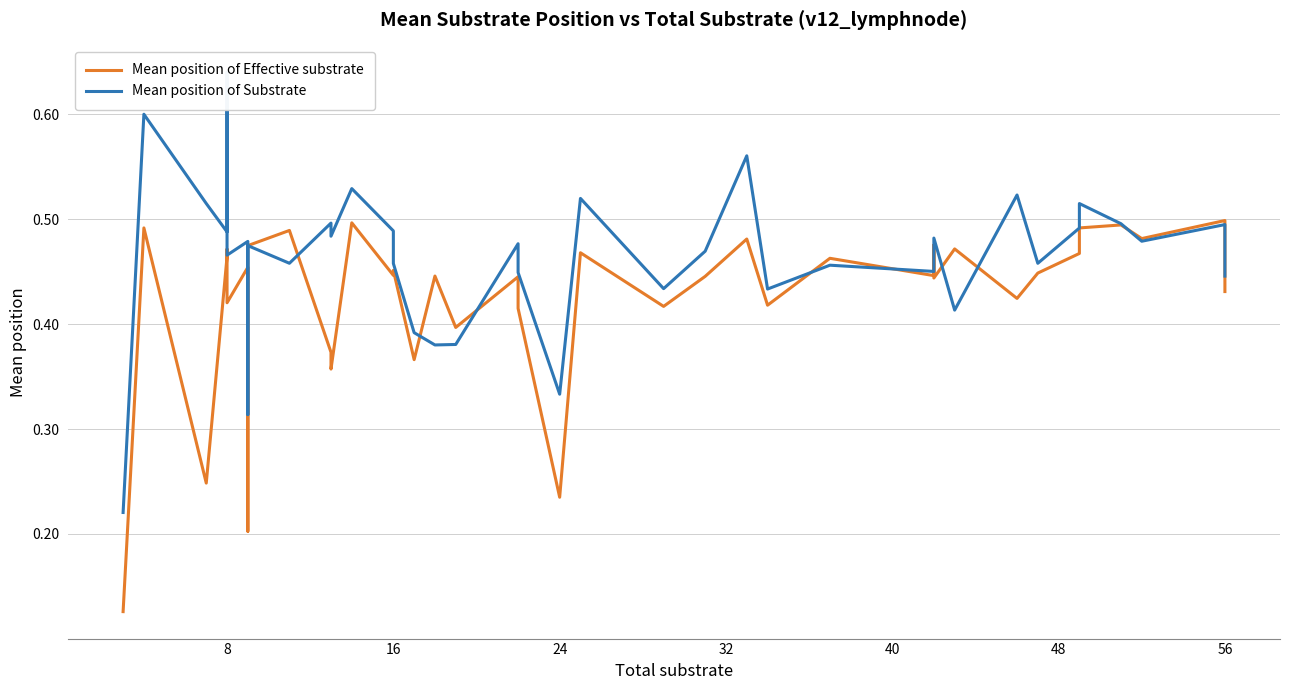

Count the number of data series in this chart.

2